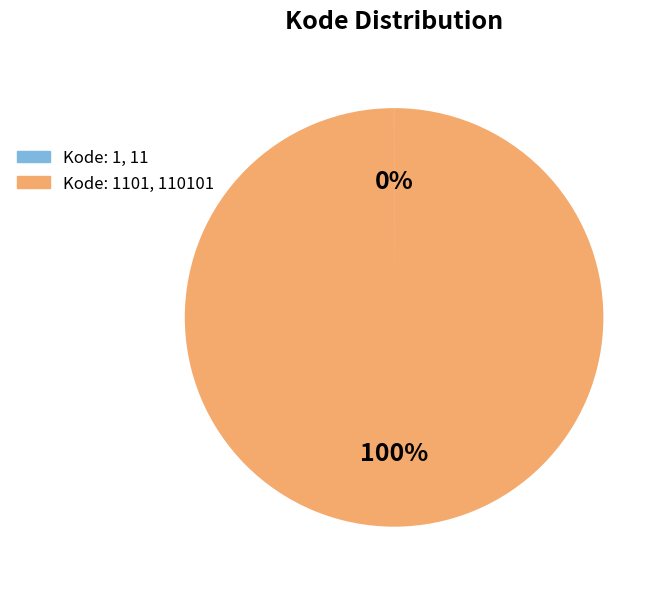

To the nearest percent, what is the average slice percentage?

50%